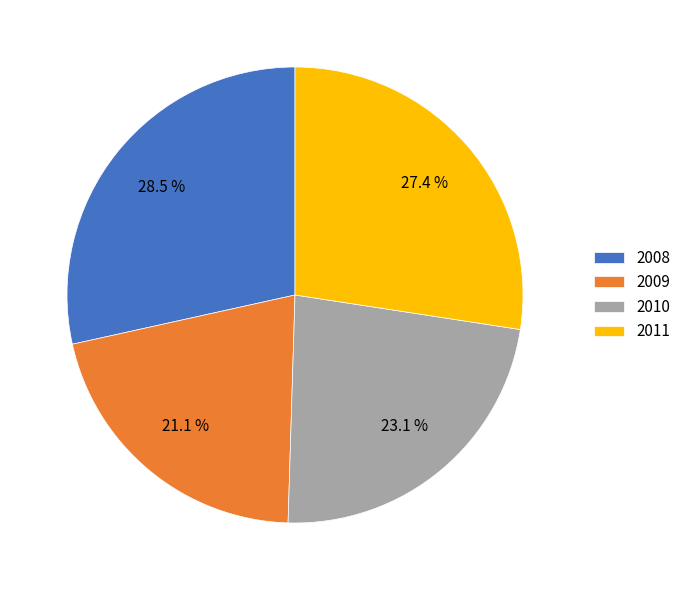

How many slices are in this pie chart?

4